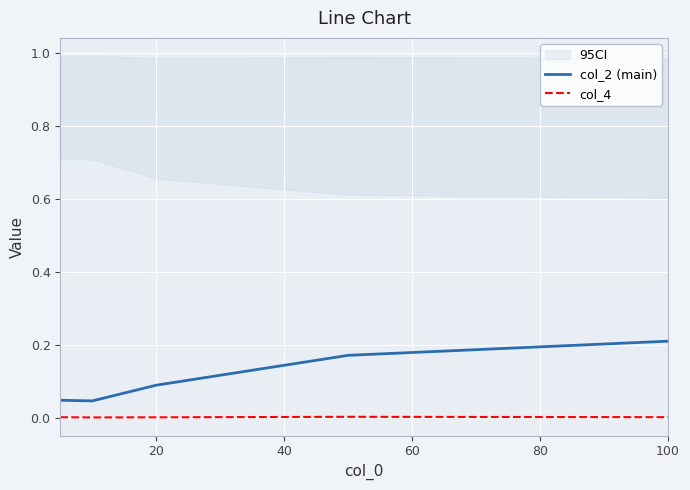

True or false: col_4 and col_2 (main) cross at least once.

False